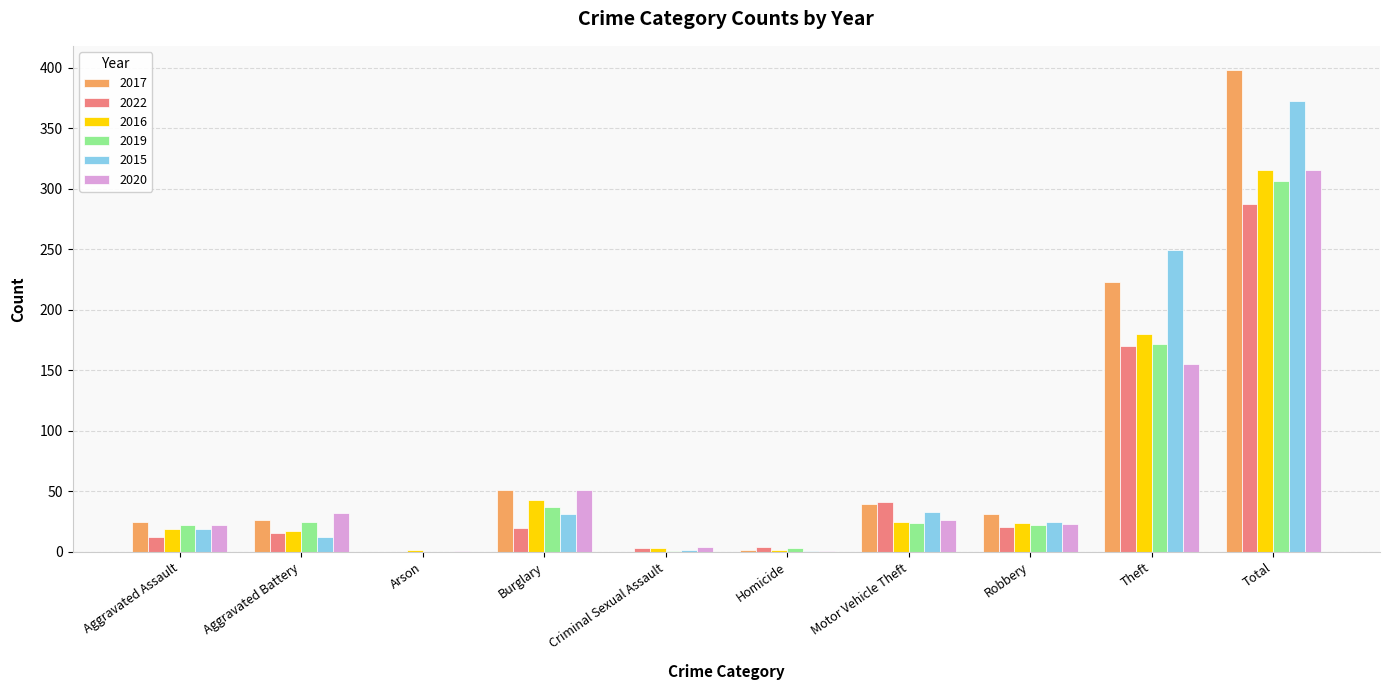

What is the sum of all 2022 values?

574